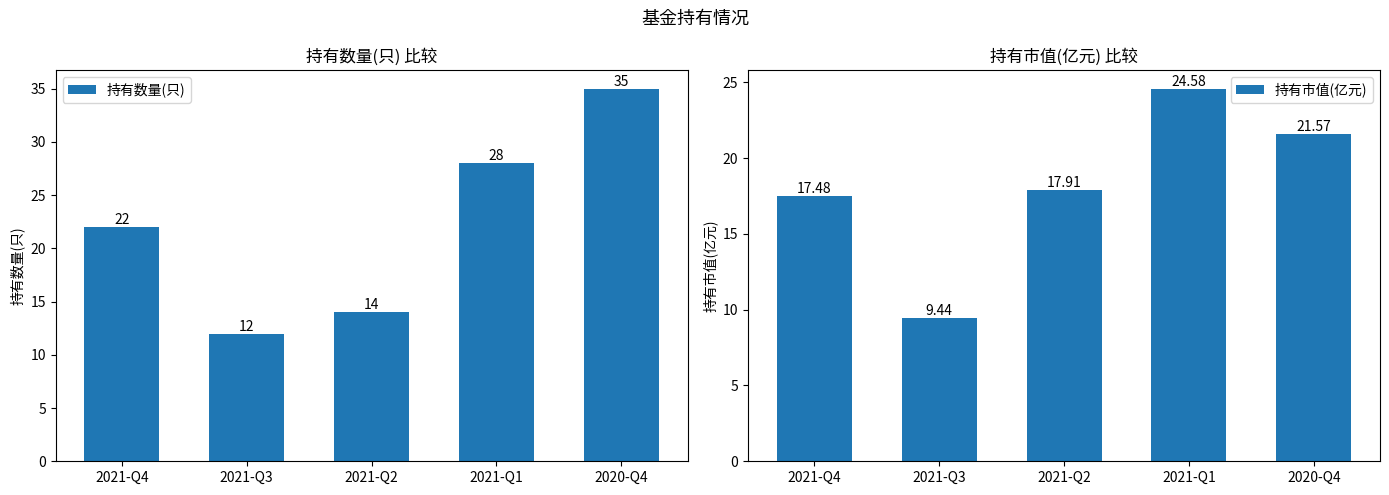

List the series in order of their peak value, lowest first.

持有市值(亿元), 持有数量(只)